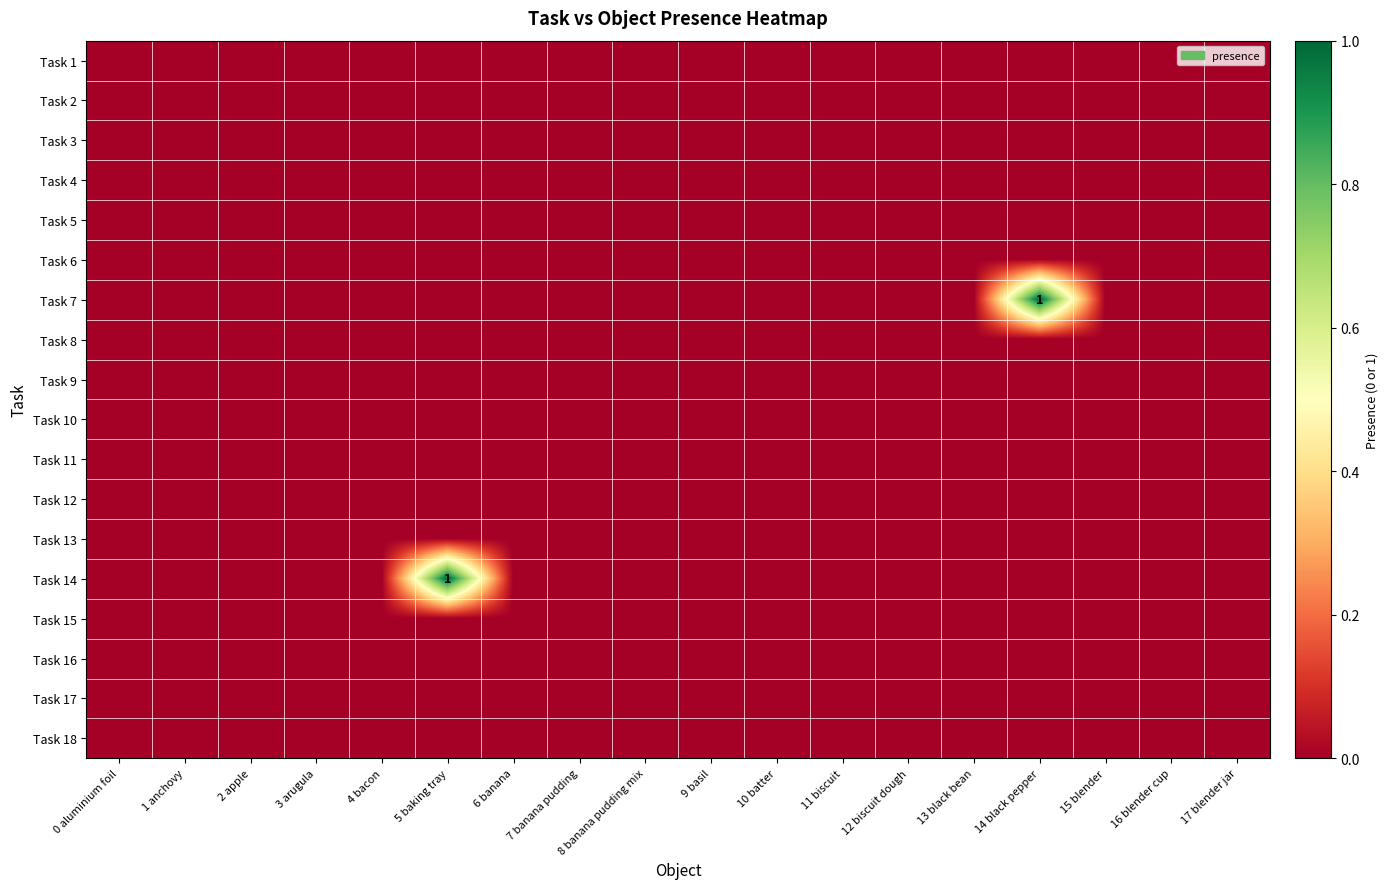

Is it true that Task 2 equals 0 at 8 banana pudding mix?

True